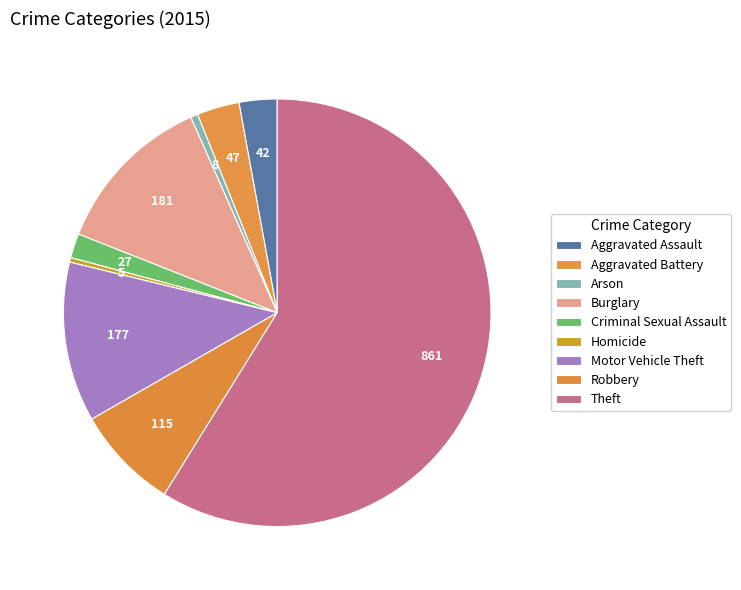

Count the number of slices in the pie.

9